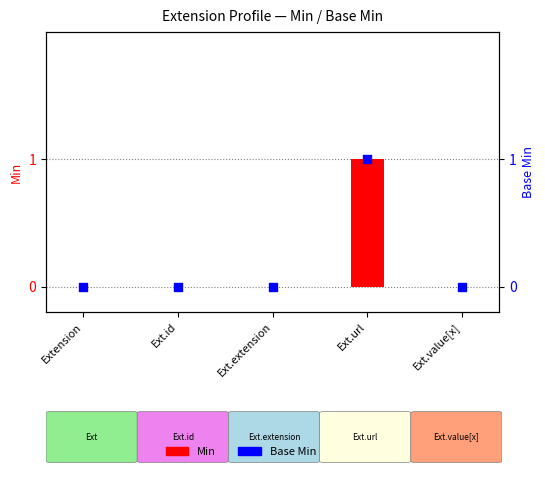

At how many categories does at least one series exceed 0?

1